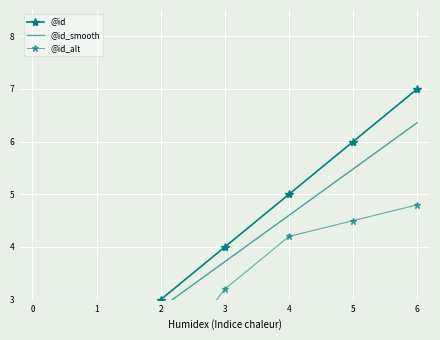

Which label corresponds to the largest value in the chart?

6